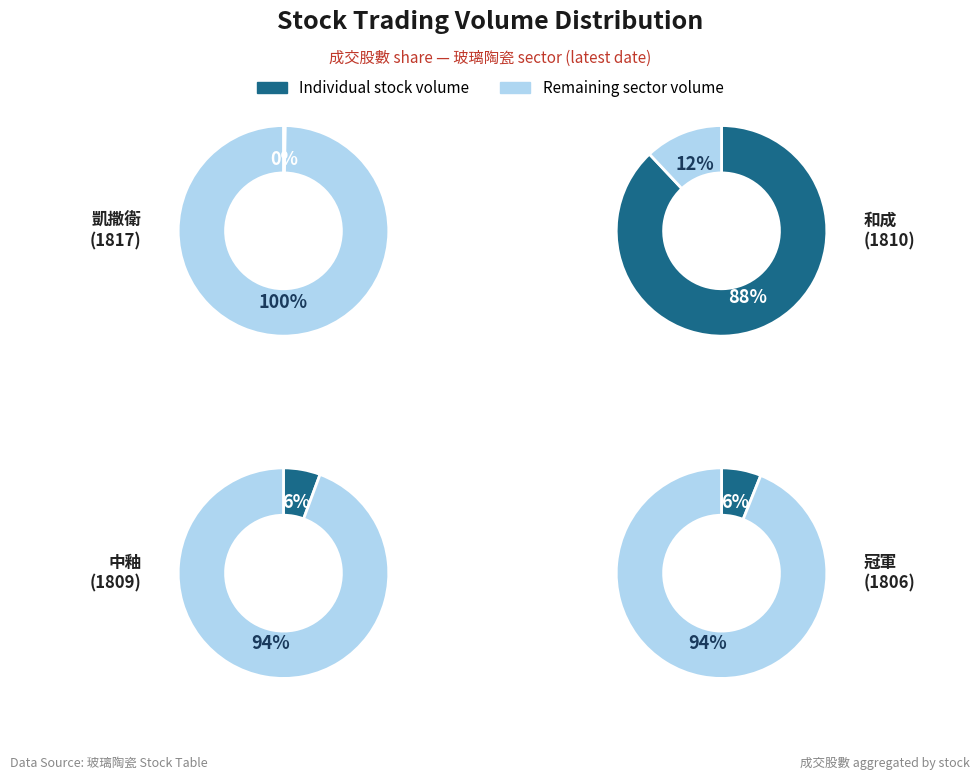

Which slice is the largest?

1810